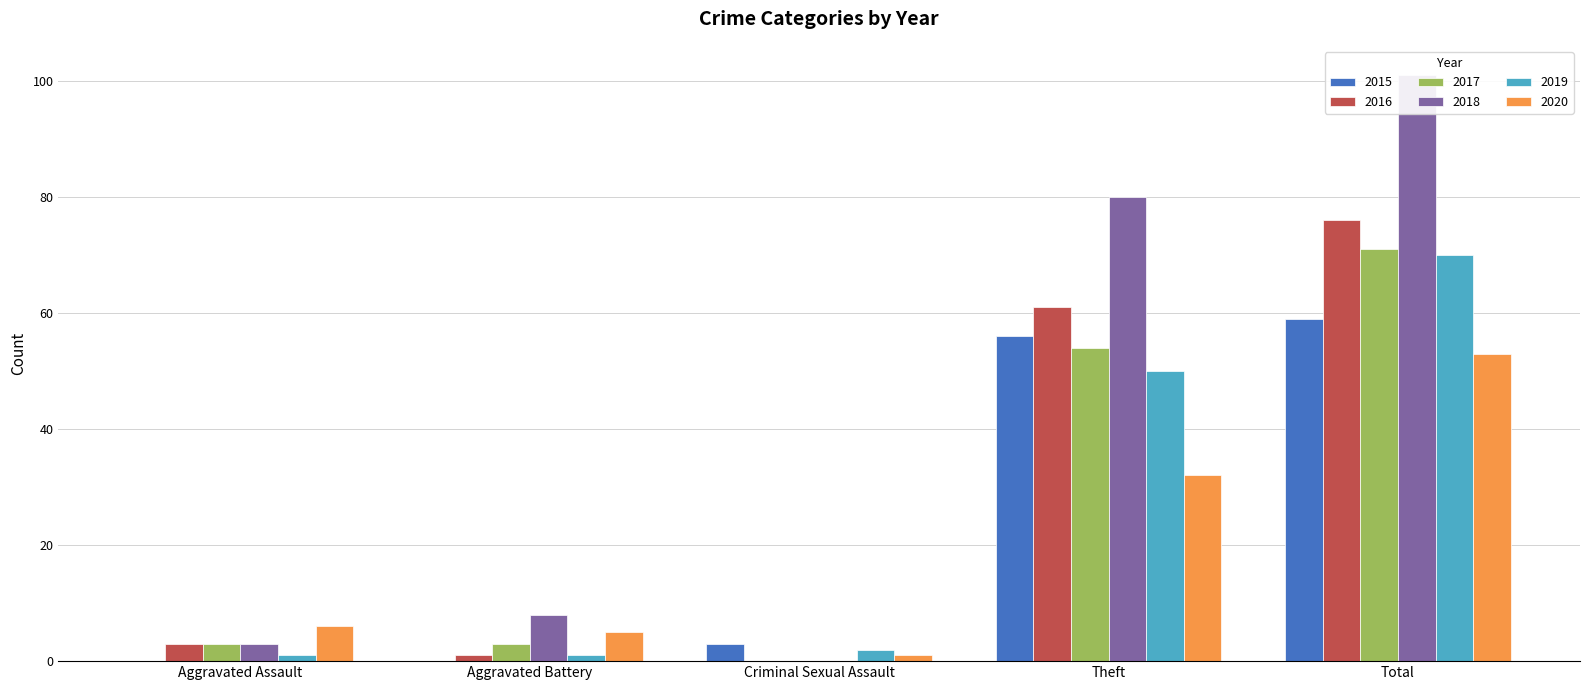

What is the sum of all 2020 values?

97